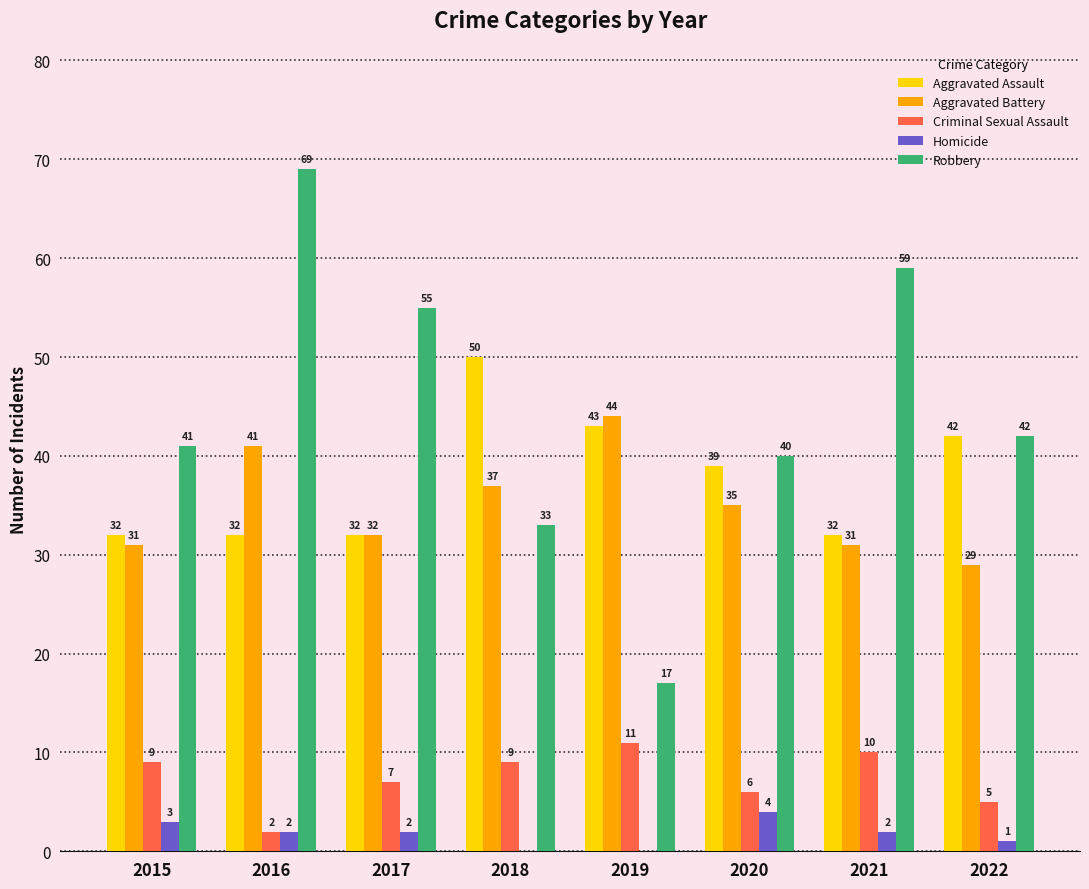

What is the sum of the Aggravated Assault values at 2022 and 2019?

85